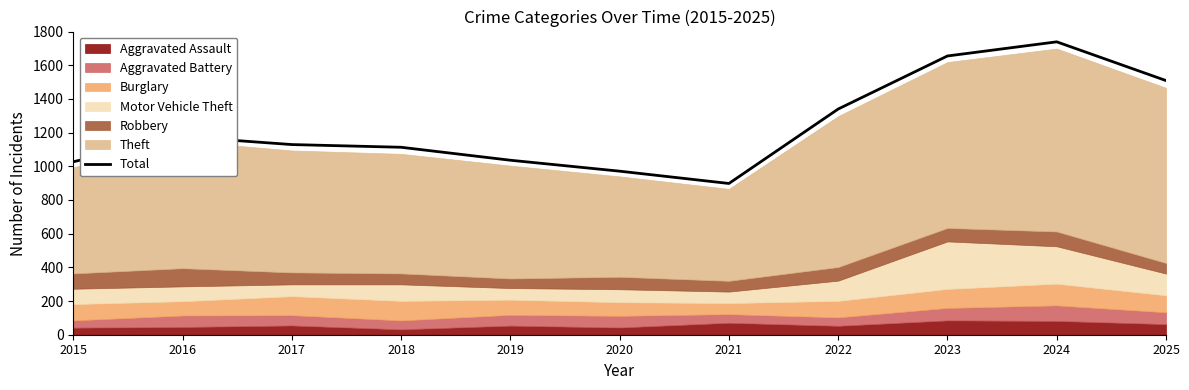

What is the change in value from 2017 to 2025?

+380